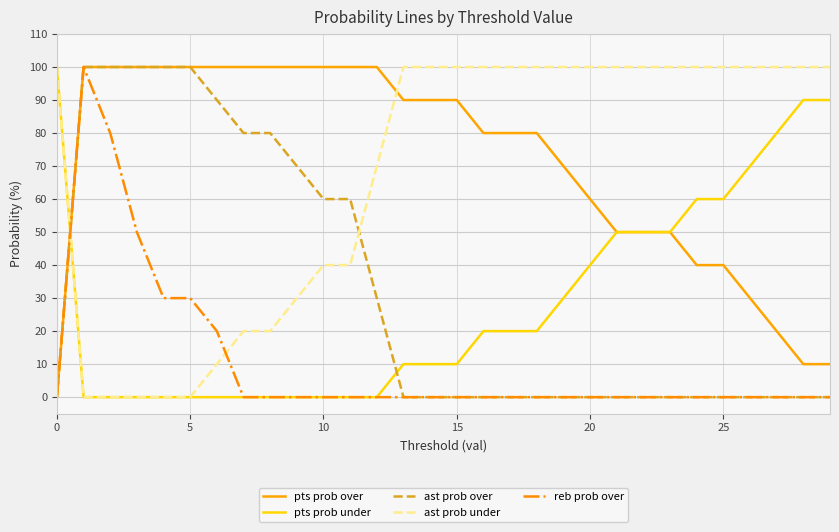

What are all the series names shown in the legend?

pts prob over, pts prob under, ast prob over, ast prob under, reb prob over